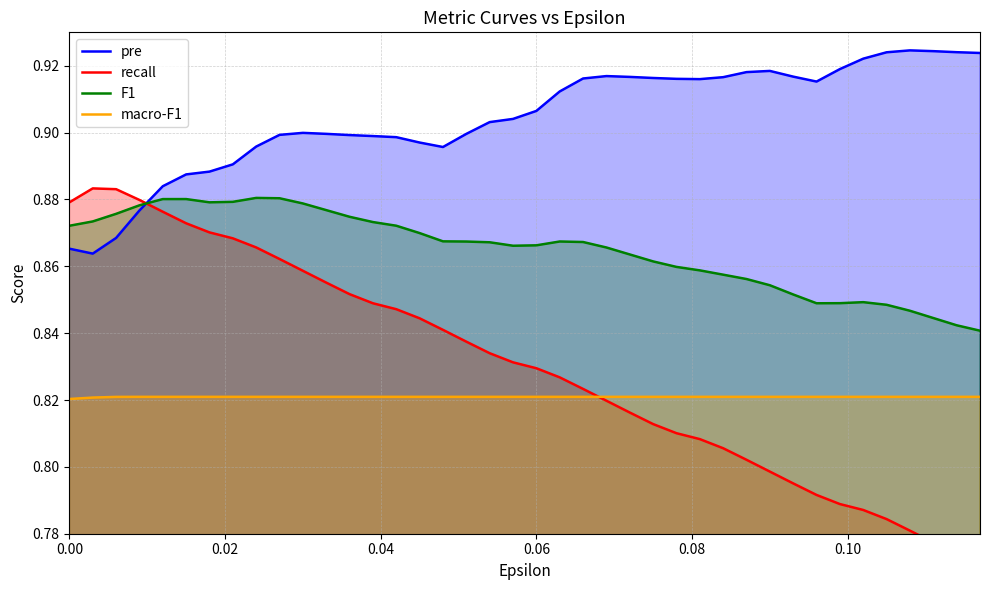

True or false: macro-F1 and pre intersect in this chart.

False